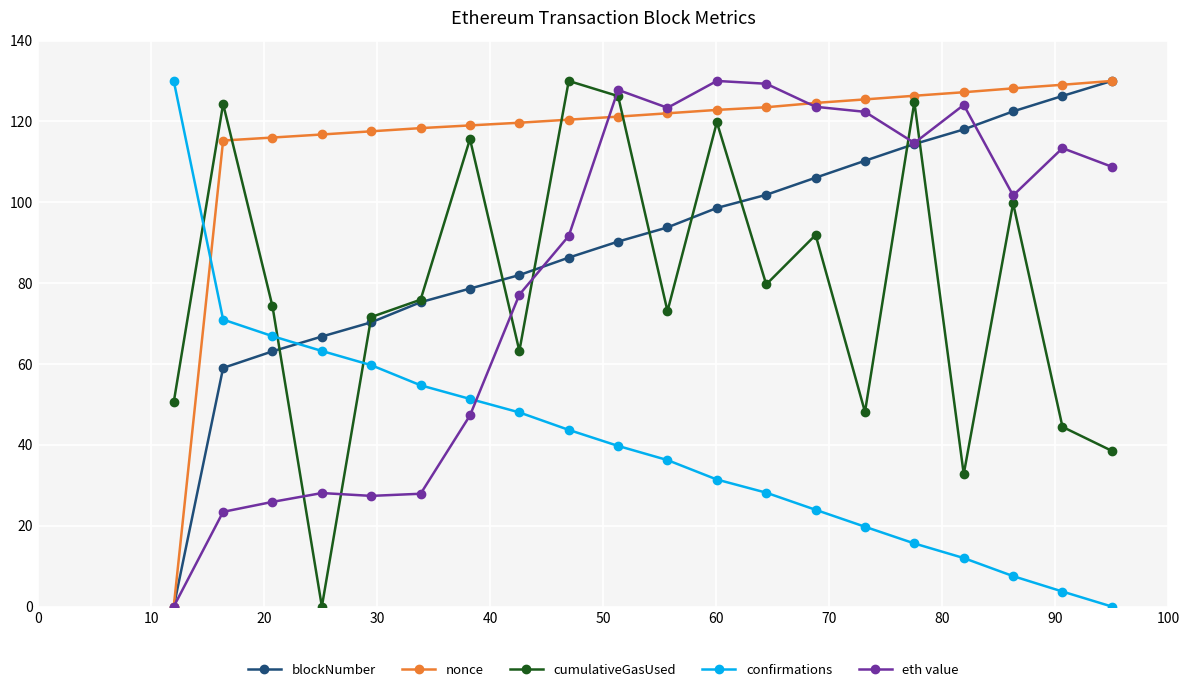

What is the maximum value shown in the chart?

130.0